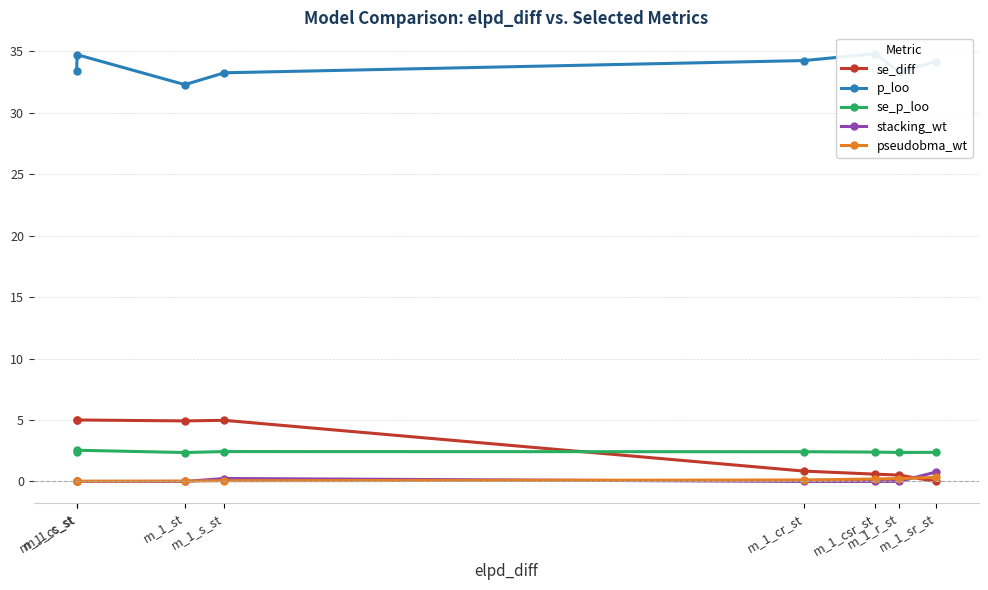

Is the value of se_diff at m_1_s_st greater than the value of pseudobma_wt at m_1_cr_st?

Yes